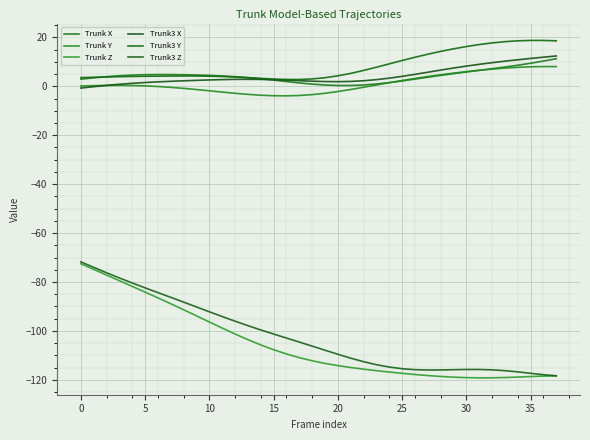

Which series has the largest total across all categories?

Trunk3 Y